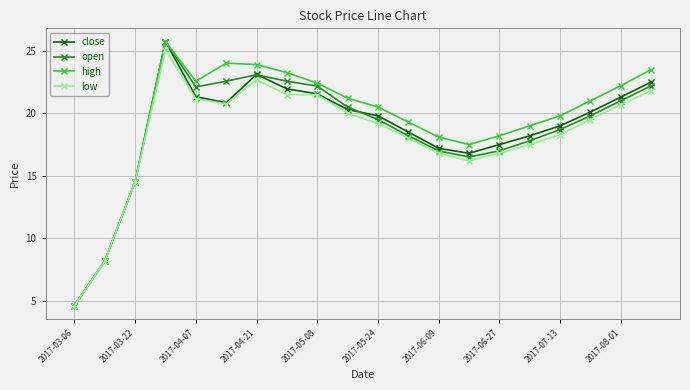

What is the value of the close point at the 10th from the left?

20.3